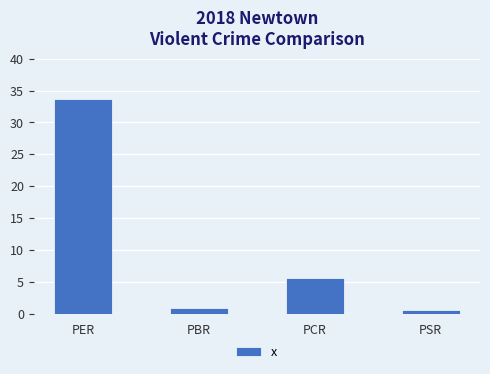

Is it true that the value at PBR is 0.9?

True